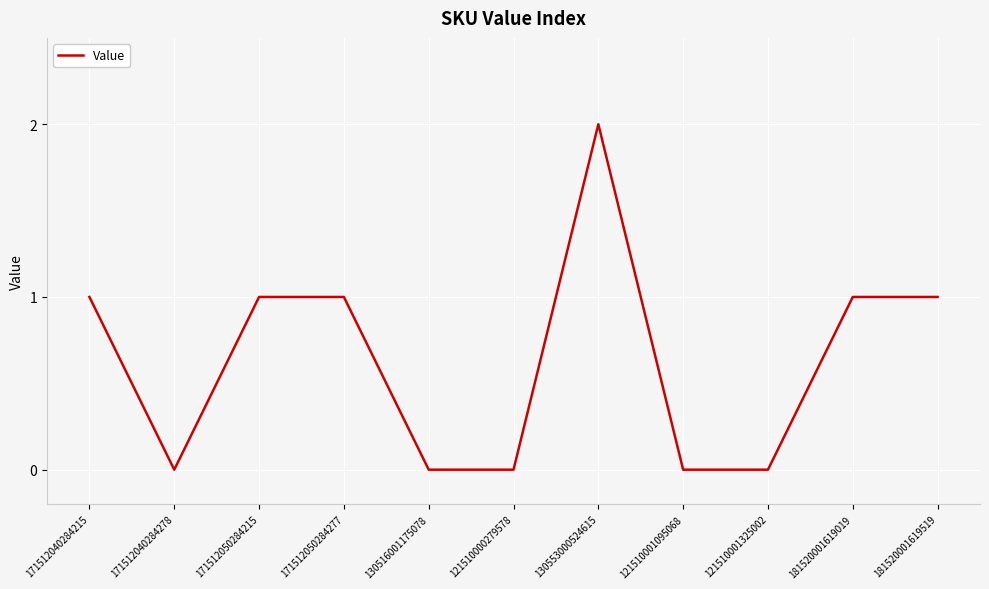

What is the difference between the maximum and minimum values?

2